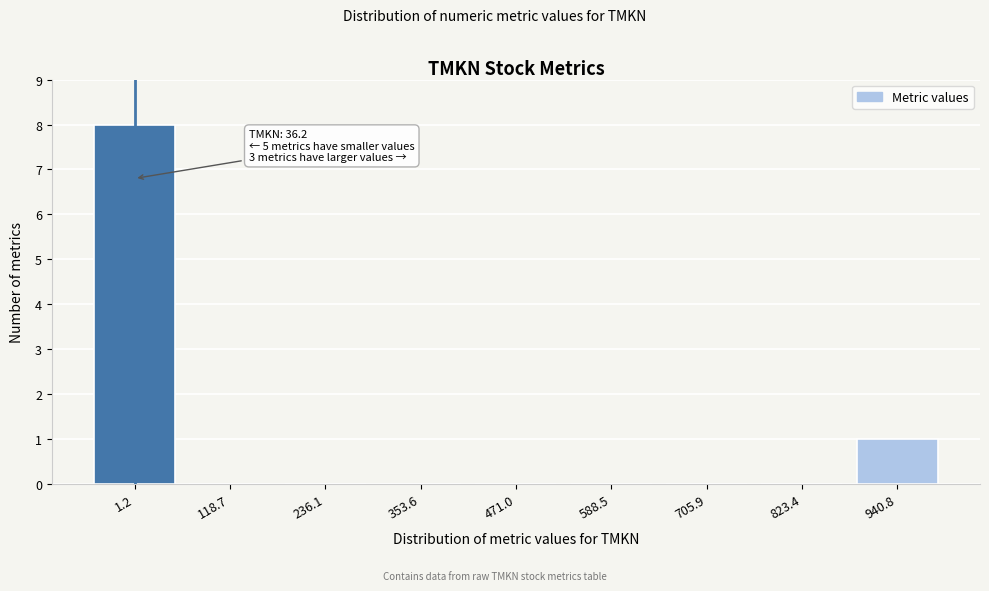

Reading left to right, what are all the values shown in this chart?

1.2=8	118.7=0	236.1=0	353.6=0	471.0=0	588.5=0	705.9=0	823.4=0	940.8=1